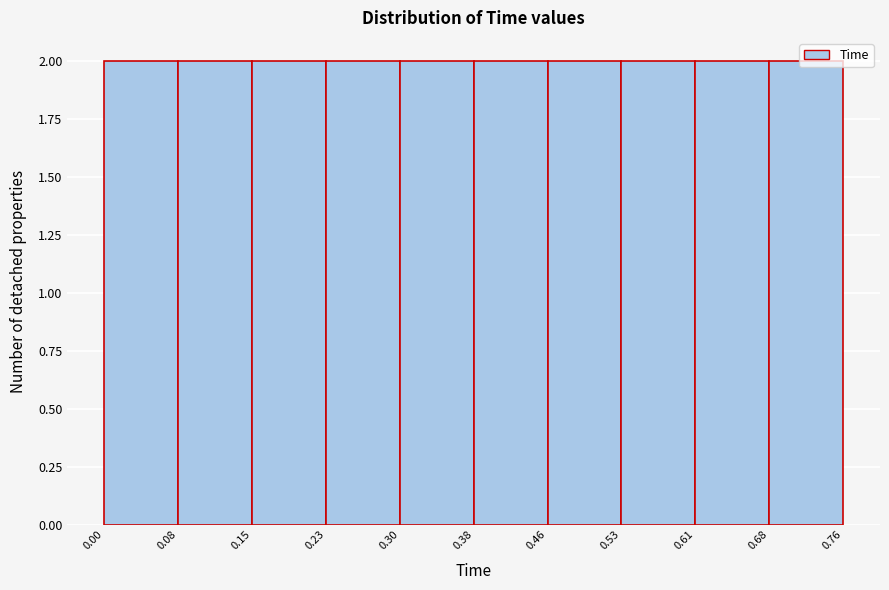

What is the height of the bar covering 0.68 to 0.76 on the x-axis? The values are not printed on the chart, so give them approximately, as read against the axis.

2